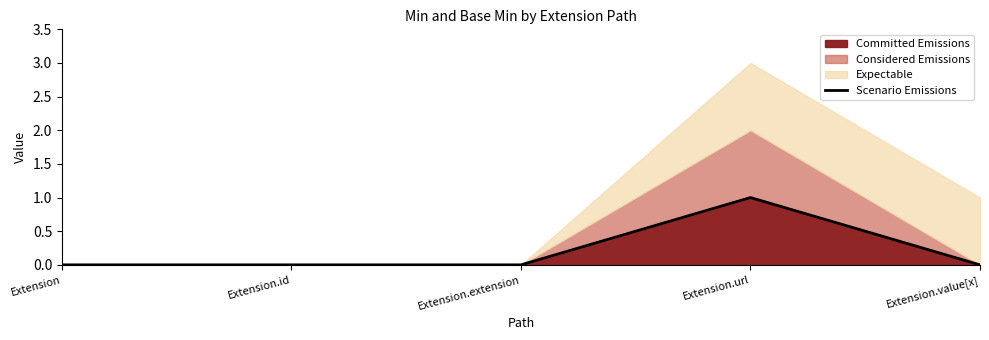

True or false: the data shows 0 at Extension.

True